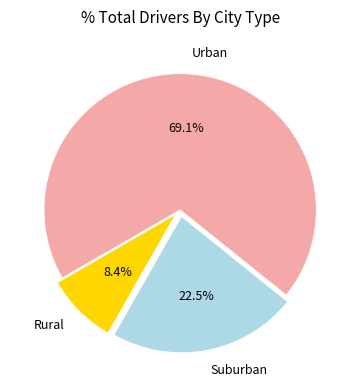

Rank the categories by value from lowest to highest.

Rural, Suburban, Urban